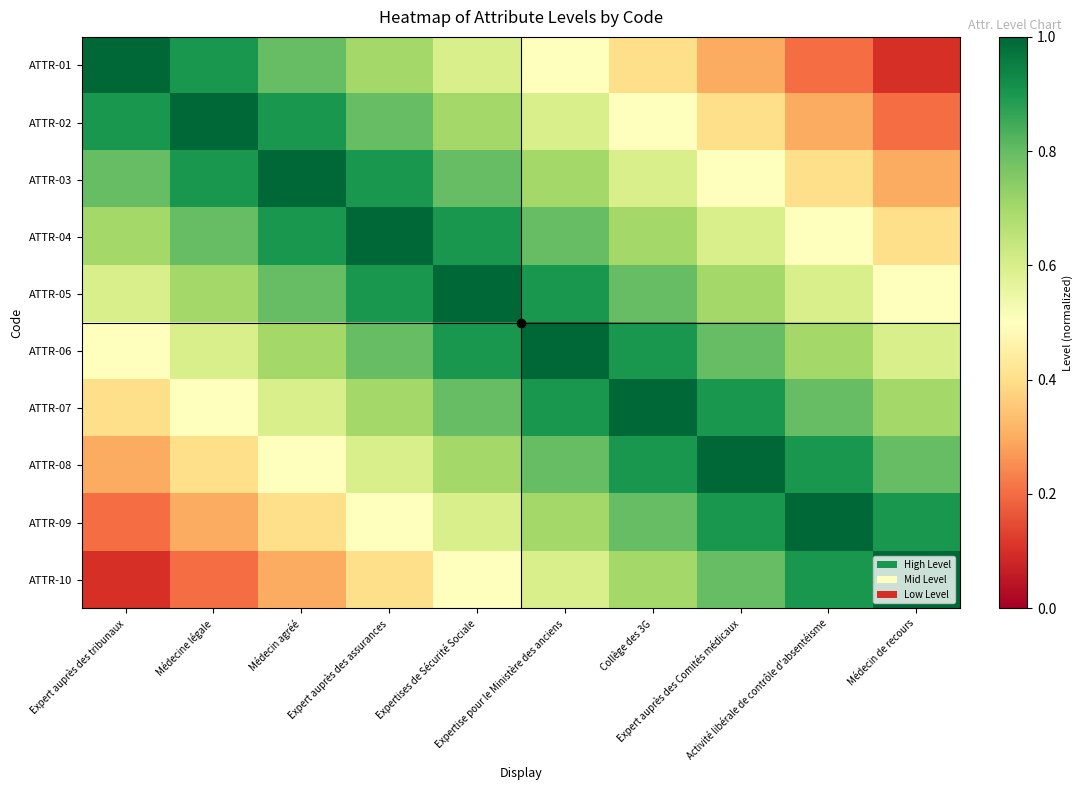

What is the greatest value displayed?

1.0